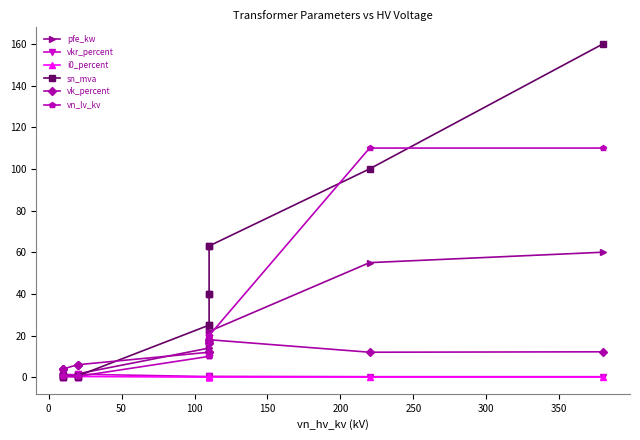

How many categories are shown in the chart?

14